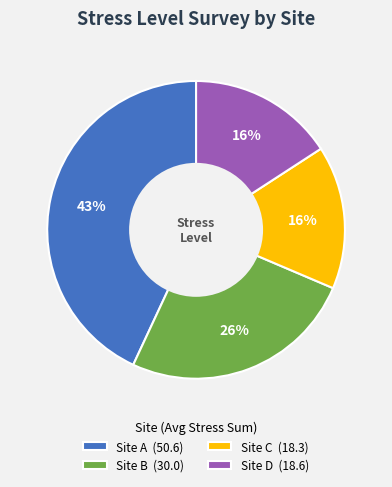

Is Site C the majority of the pie?

No